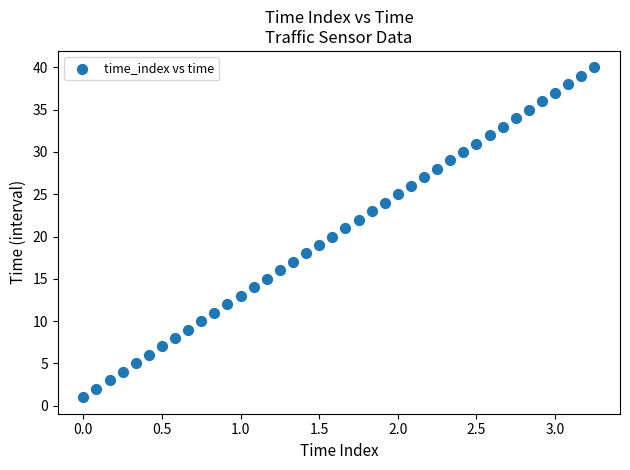

What is the range of Y values (max minus min)?

39